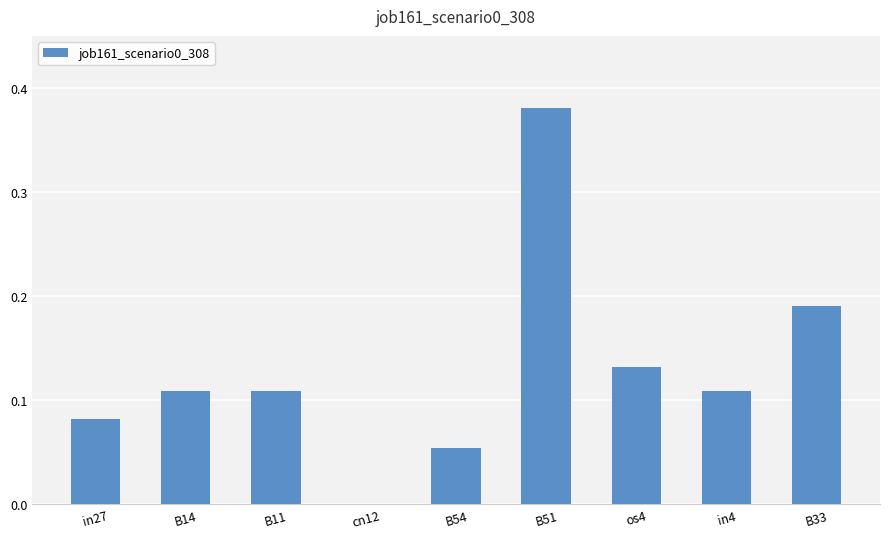

How many values are above zero?

8